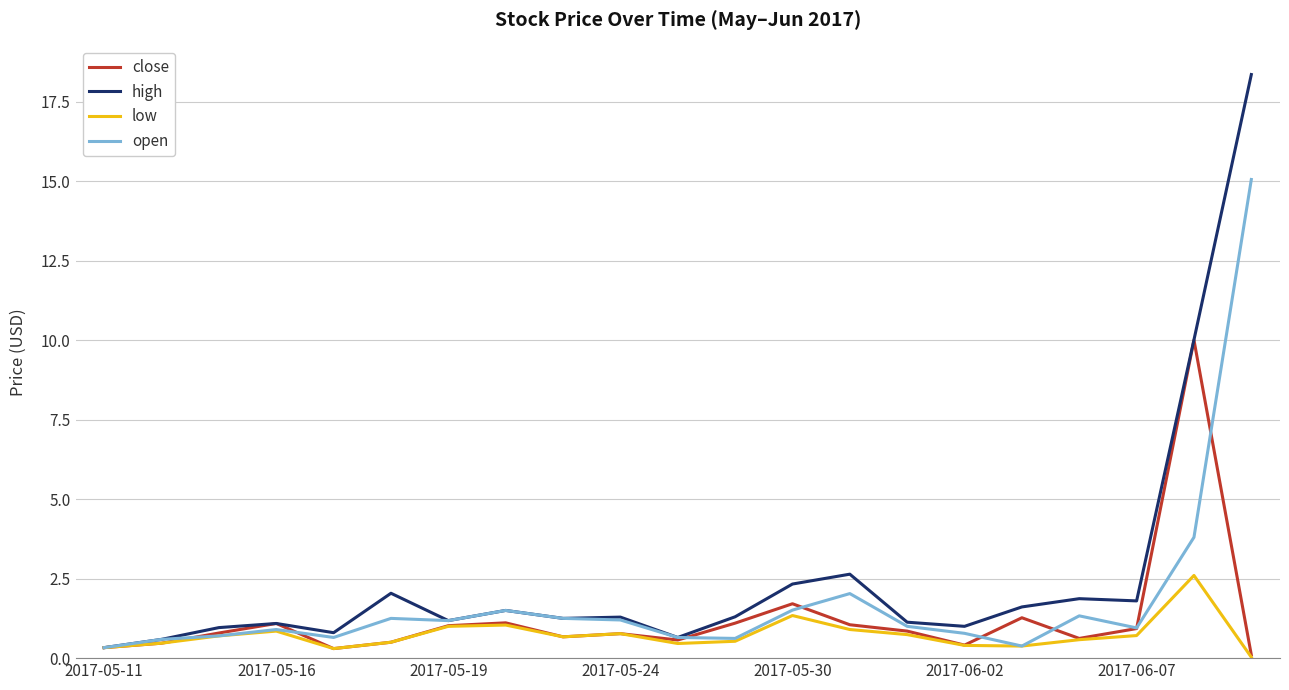

Which series has the widest spread of values?

high